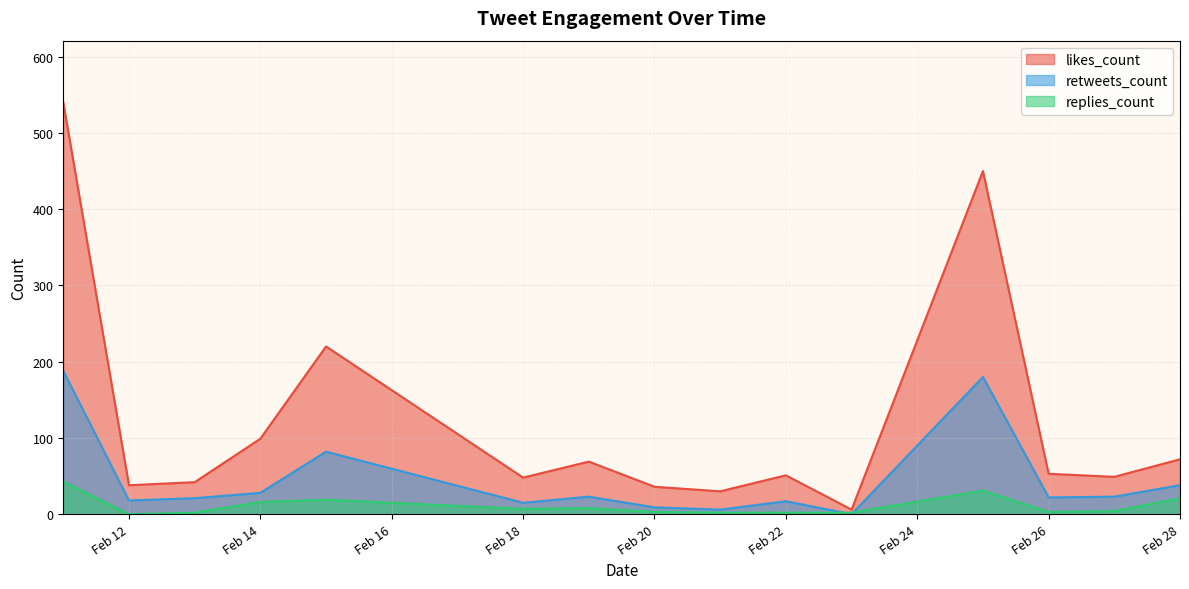

What is the value of the replies_count point at the 17th from the left?

1